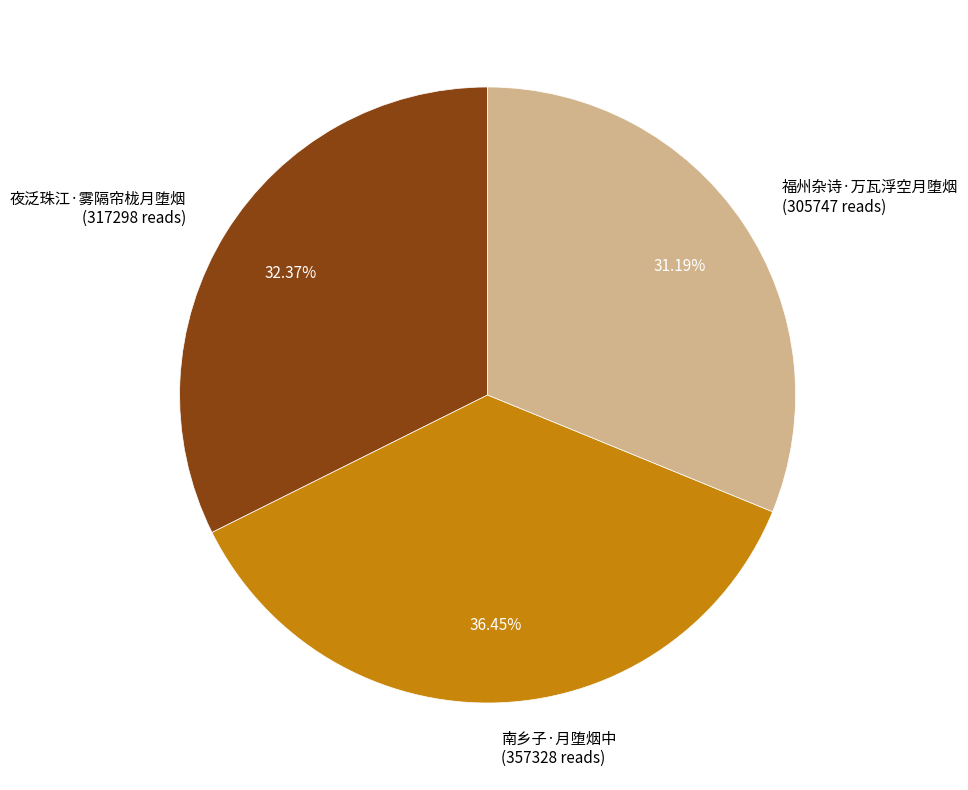

Combined, do 夜泛珠江·雾隔帘栊月堕烟 and 南乡子·月堕烟中 account for over 50%?

Yes